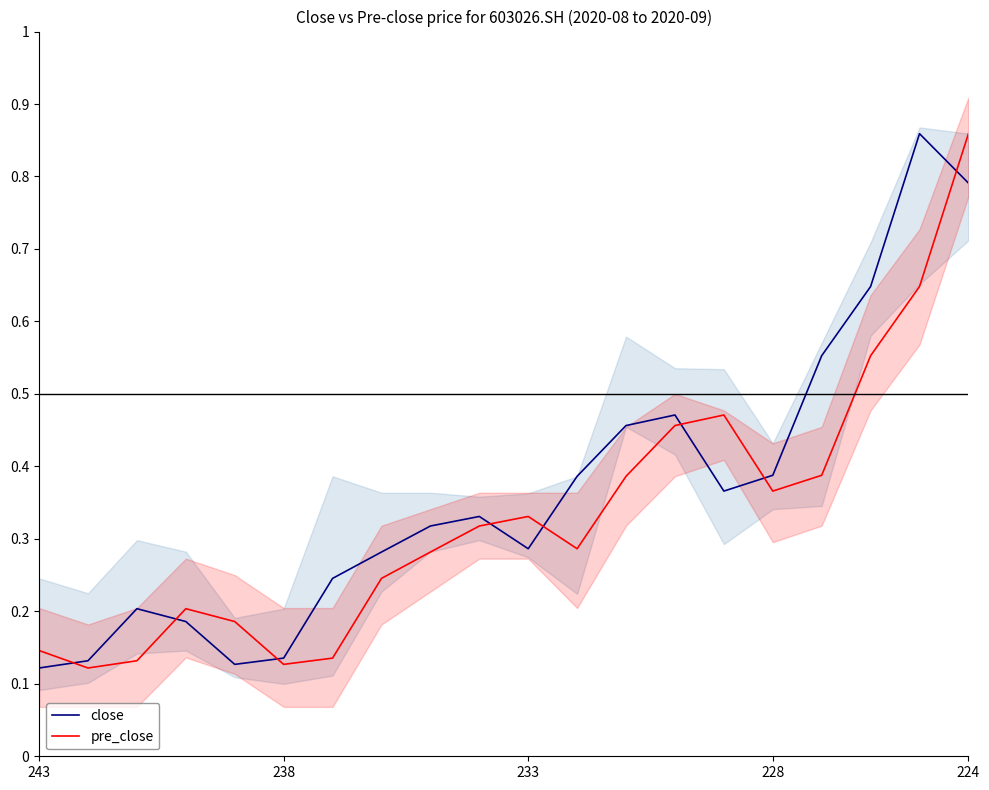

At which label does pre_close reach its peak?

224